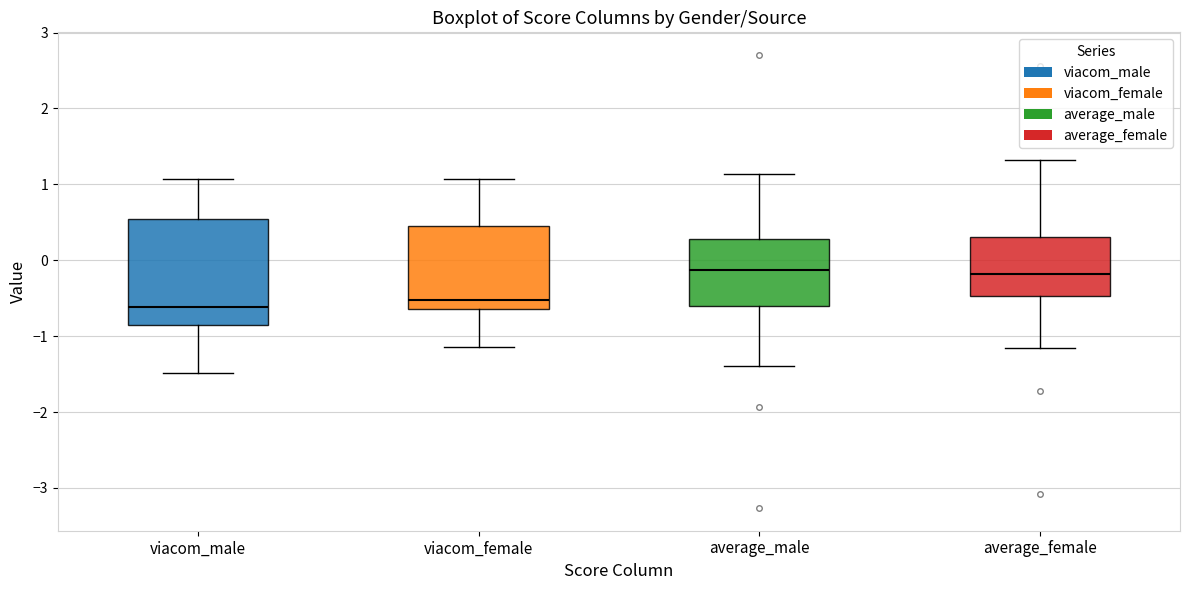

Reading left to right, read every box against the y-axis: the position of its median line, the range the box covers, and the ends of its whiskers. The values are not printed on the chart, so give them approximately, as read against the axis.

viacom_male: median -0.6, box -0.9 to 0.5, whiskers -1.5 to 1.1
viacom_female: median -0.5, box -0.6 to 0.4, whiskers -1.1 to 1.1
average_male: median -0.1, box -0.6 to 0.3, whiskers -1.4 to 1.1
average_female: median -0.2, box -0.5 to 0.3, whiskers -1.2 to 1.3